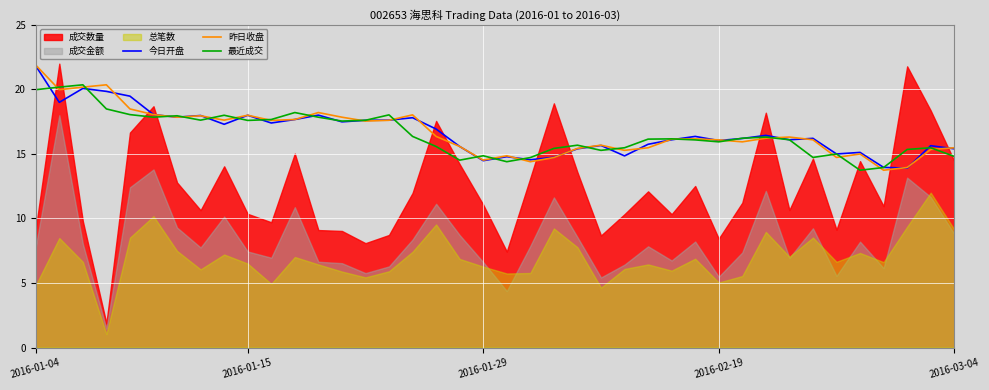

Which series changed the most between 8 and 18?

最近成交